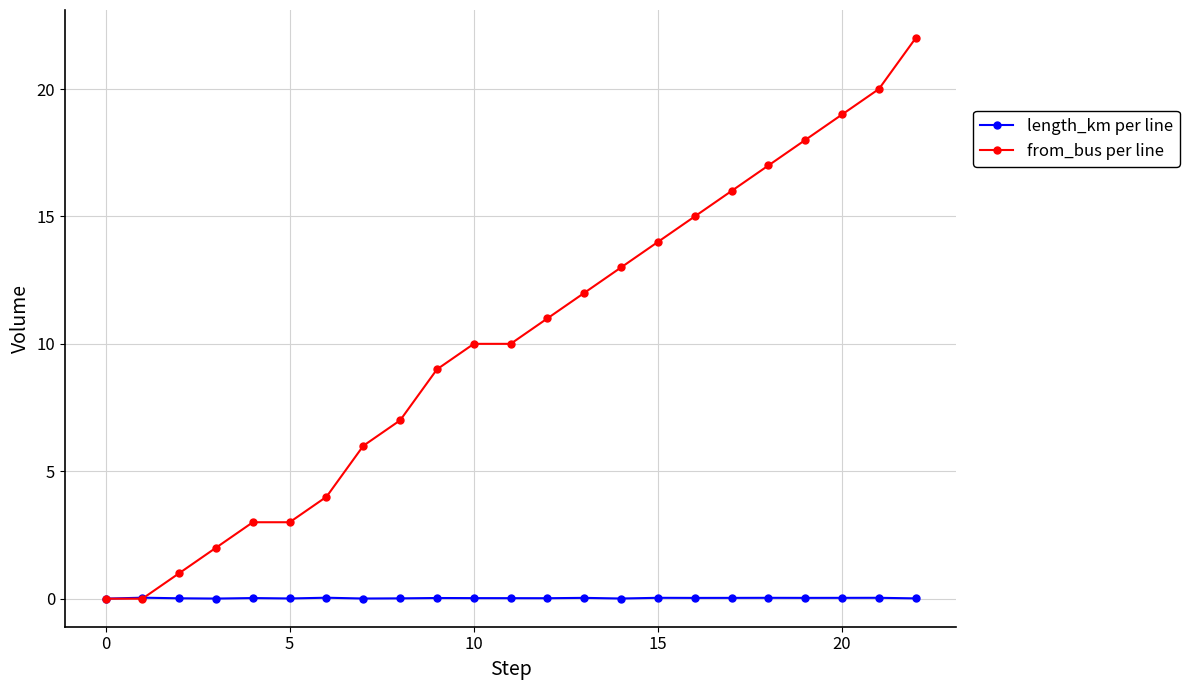

Does the chart display data point markers on the line(s)?

Yes